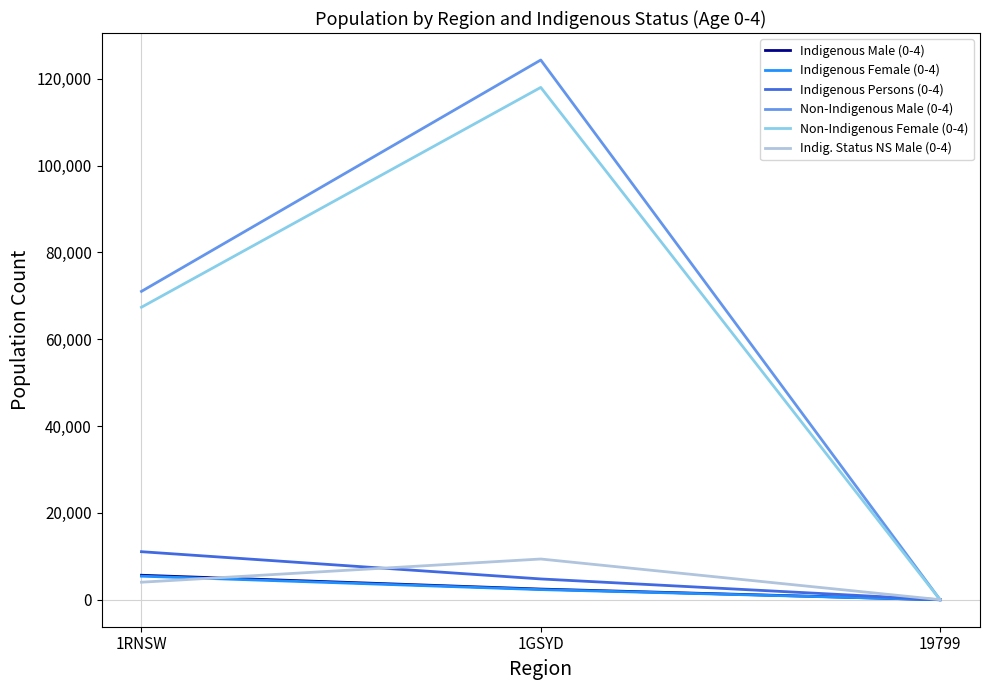

What position from the left is 1RNSW?

1